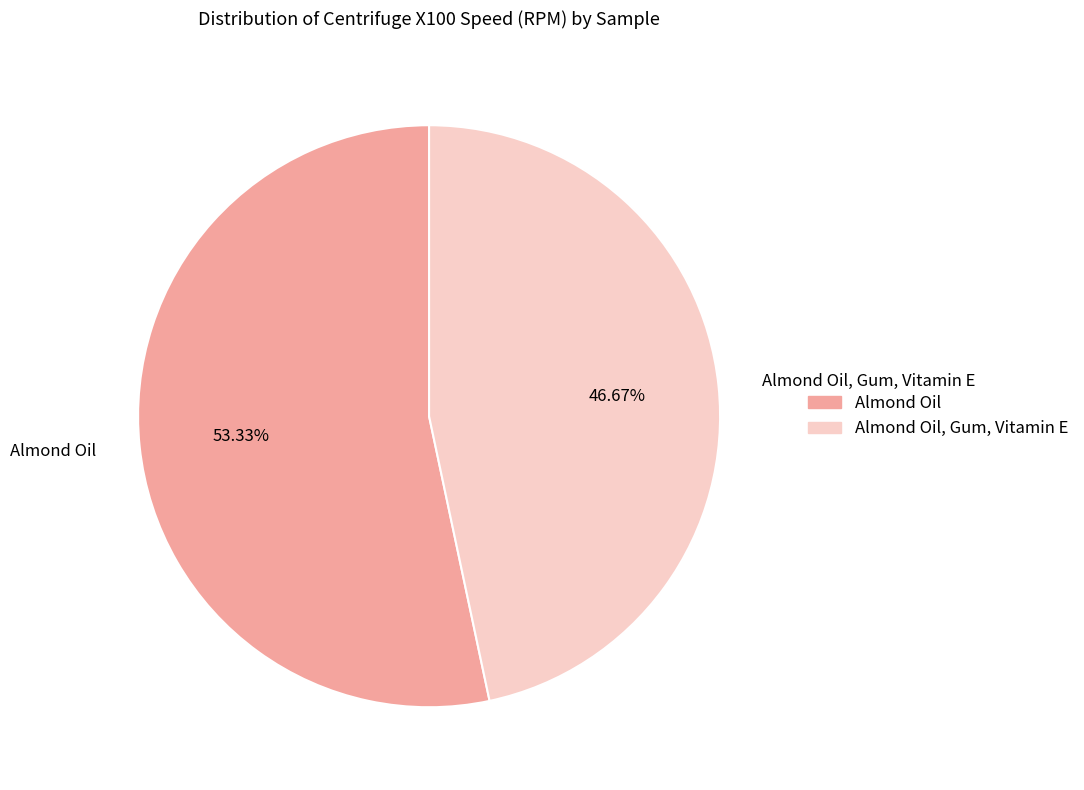

To the nearest percent, what portion does Almond Oil, Gum, Vitamin E represent?

47%